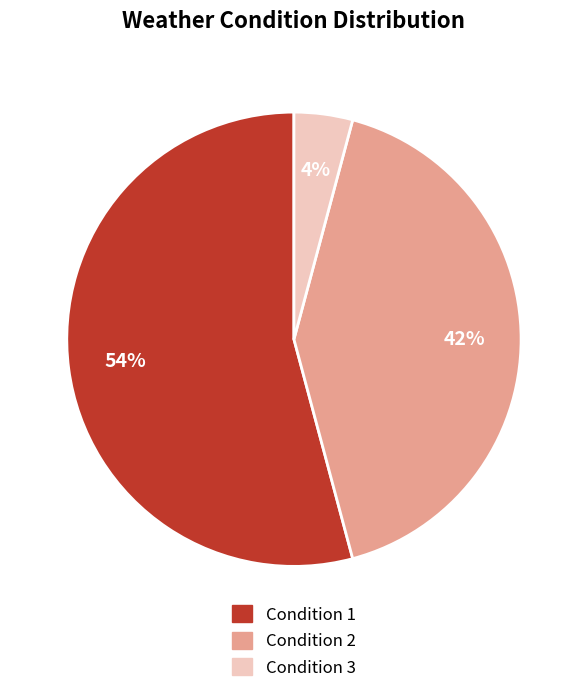

Is there a majority slice in this chart?

Yes